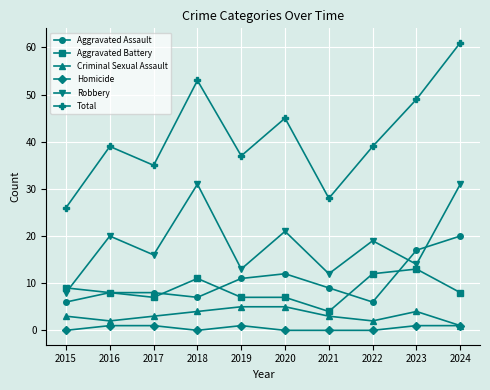

Between 2019 and 2024, which series saw the biggest shift?

Total